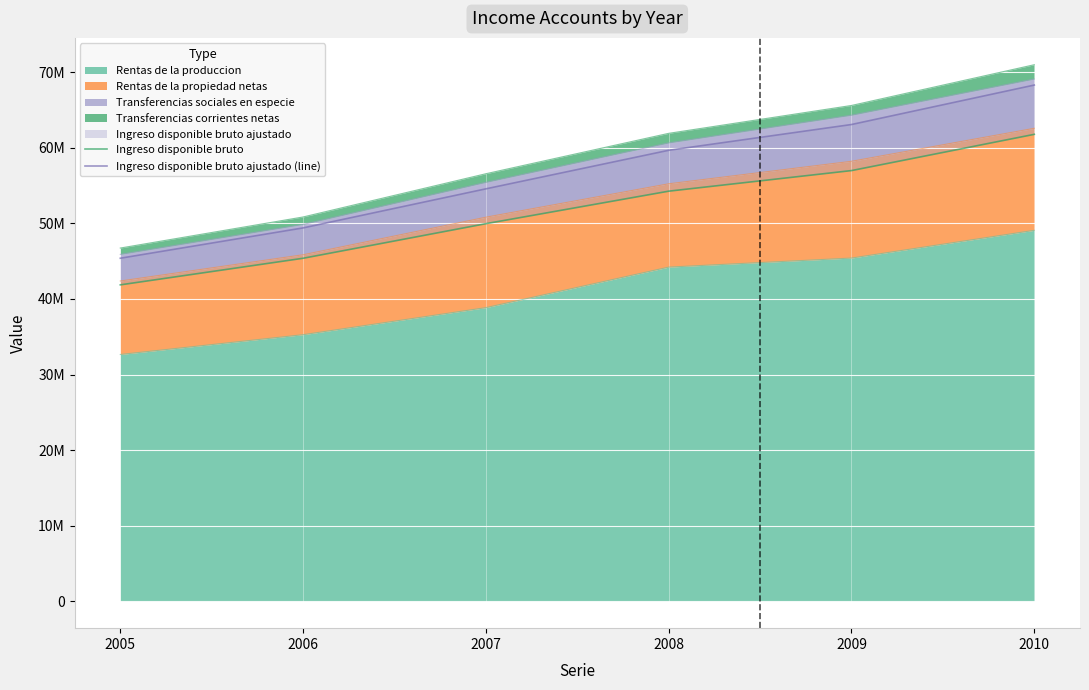

Which series has the largest range (max minus min)?

Ingreso disponible bruto ajustado (line)